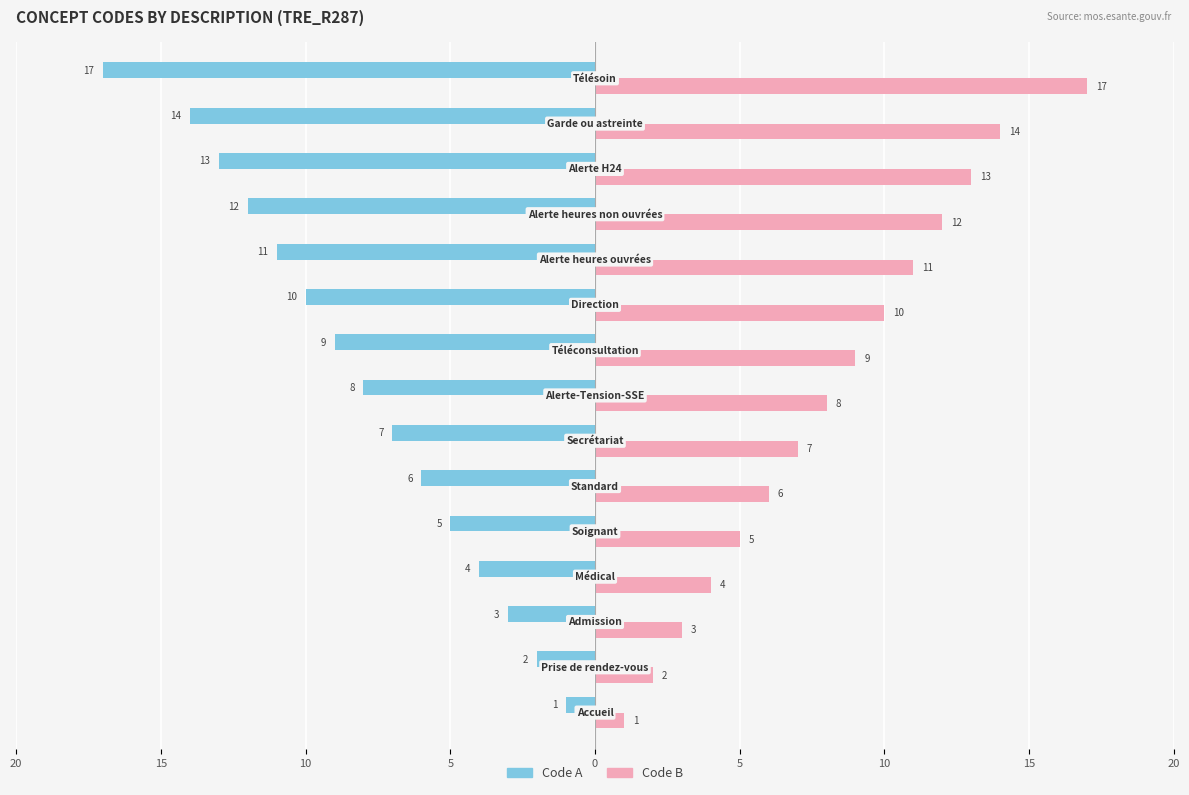

What are all the series names shown in the legend?

Code A, Code B